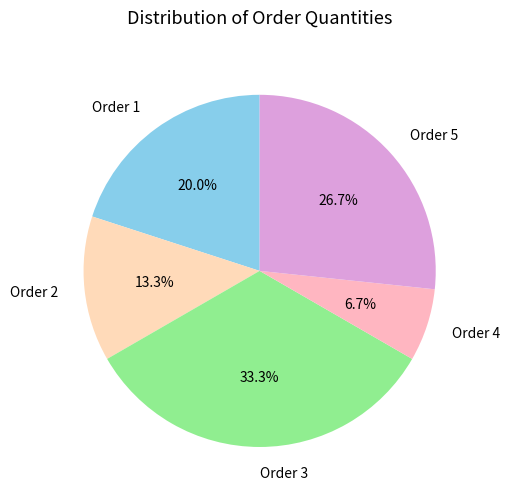

Approximately how many times larger is the value at Order 2 compared to Order 5?

0.5